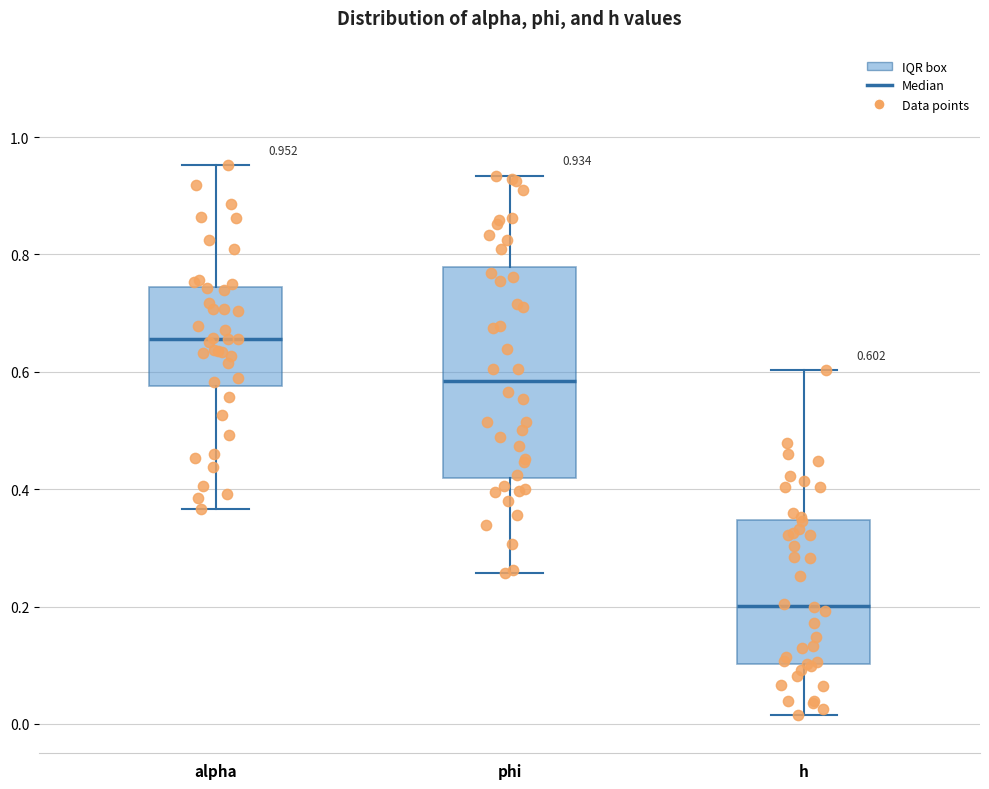

Which box is the tallest, from its lower edge to its upper edge?

phi